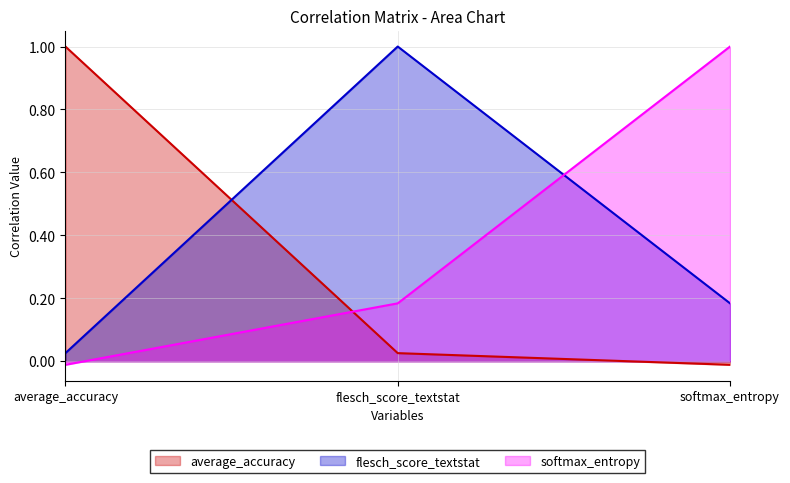

Where does the softmax_entropy series first go above 0?

flesch_score_textstat